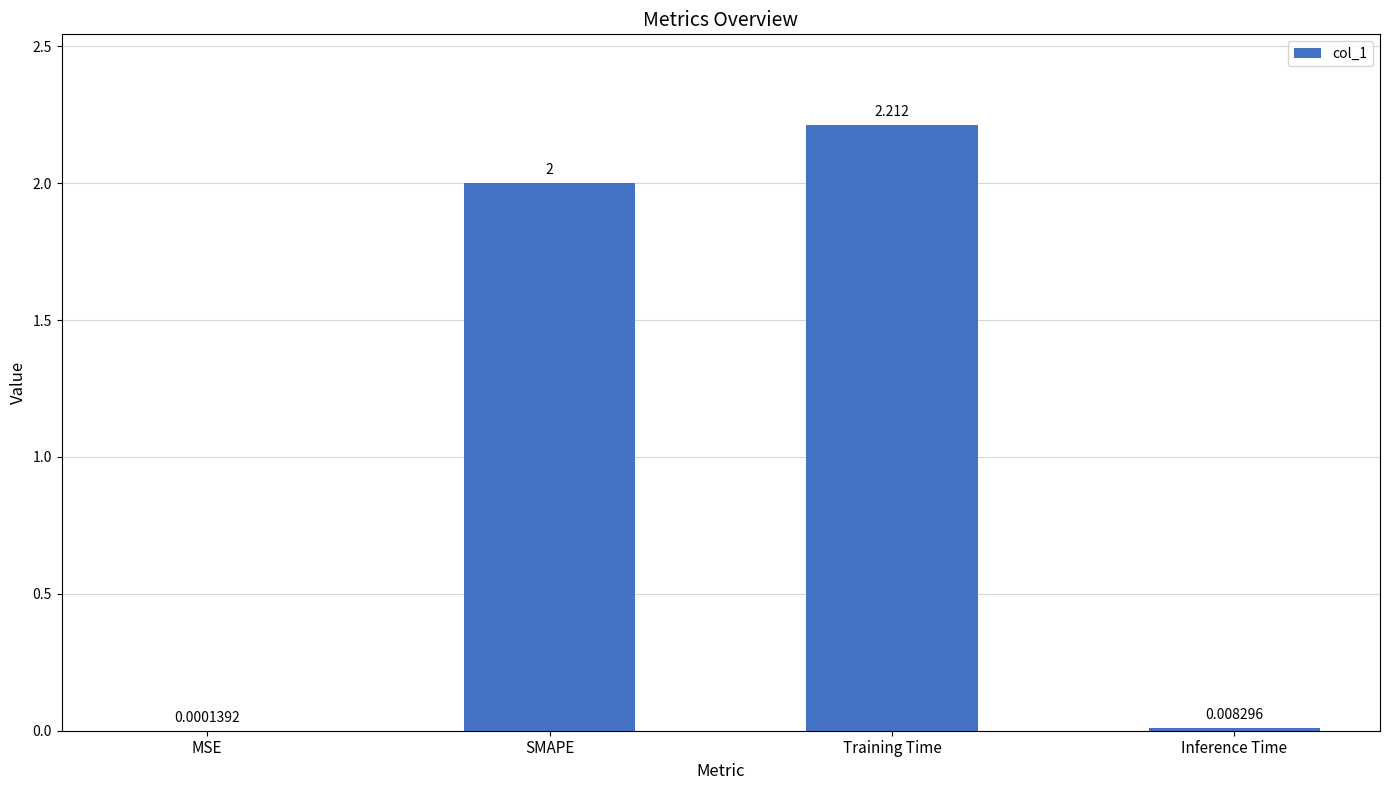

At which label is the value closest to 1?

Inference Time